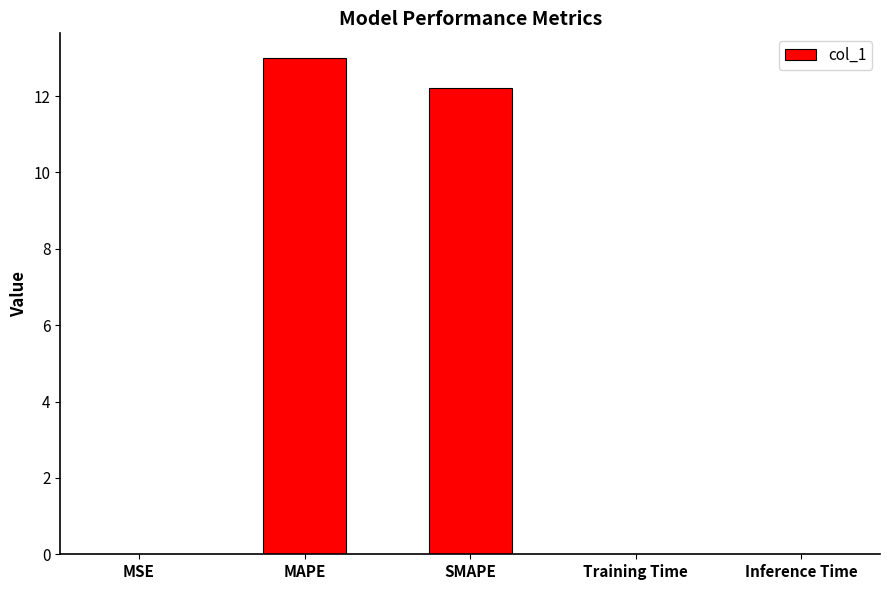

The chart shows a value of 12.2 at SMAPE. True or false?

True